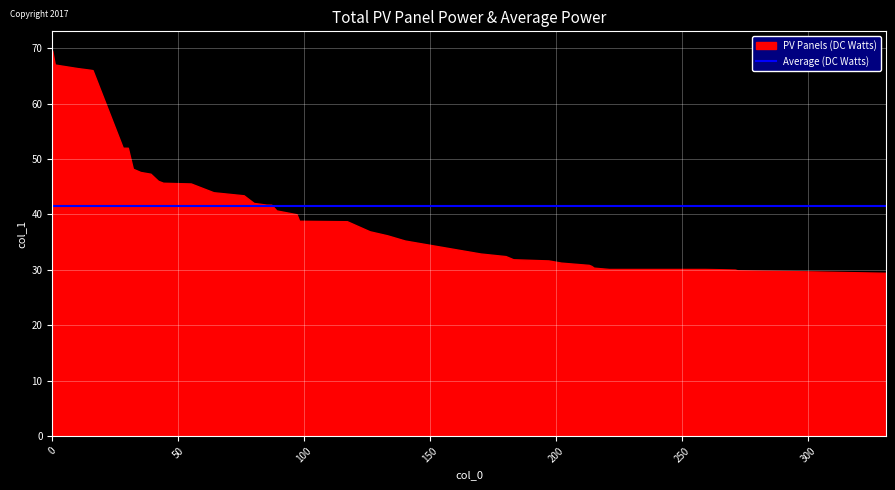

What is the ratio of the value at 76 to the value at 0?

0.6